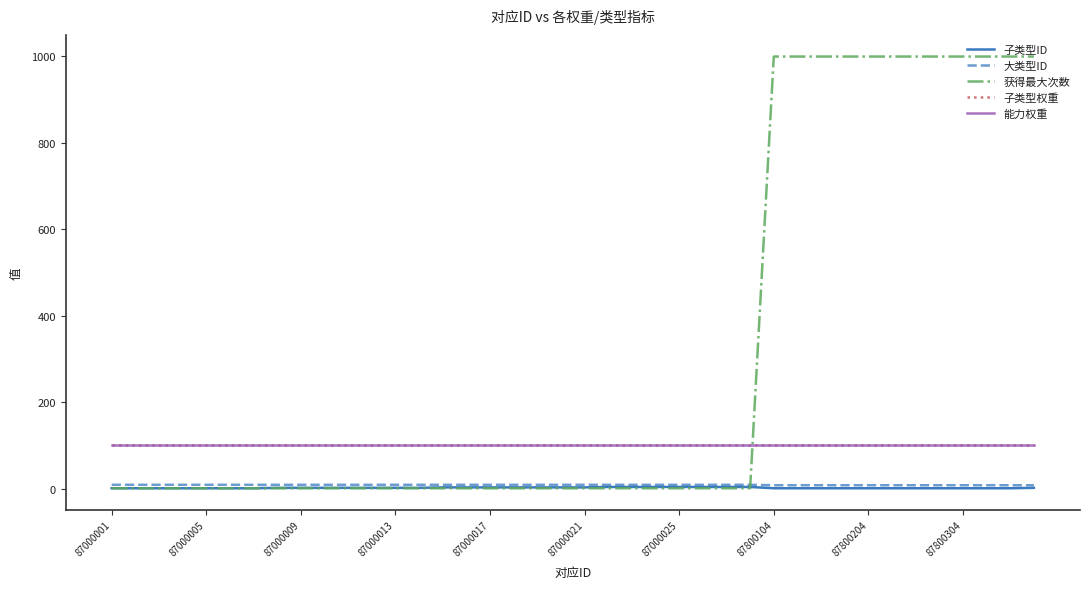

True or false: 能力权重 has more than 2 points higher than both neighbors.

False